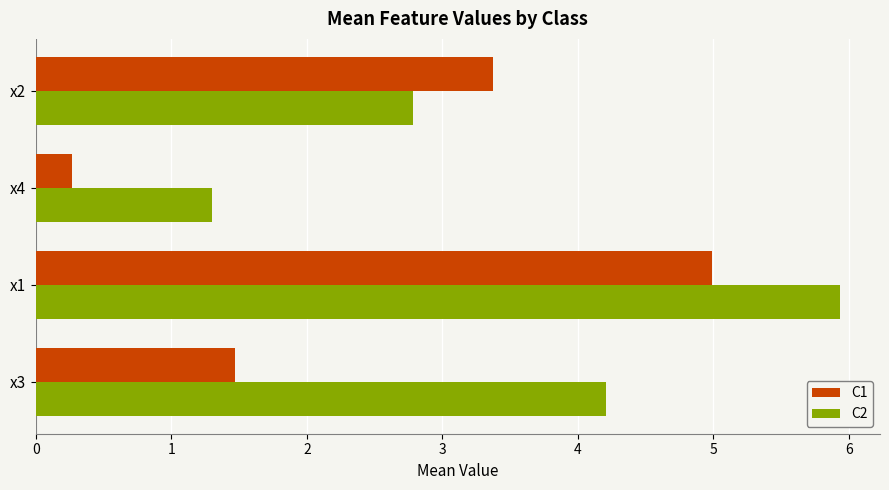

Is the value of C1 at x2 greater than the value of C2 at x4?

Yes